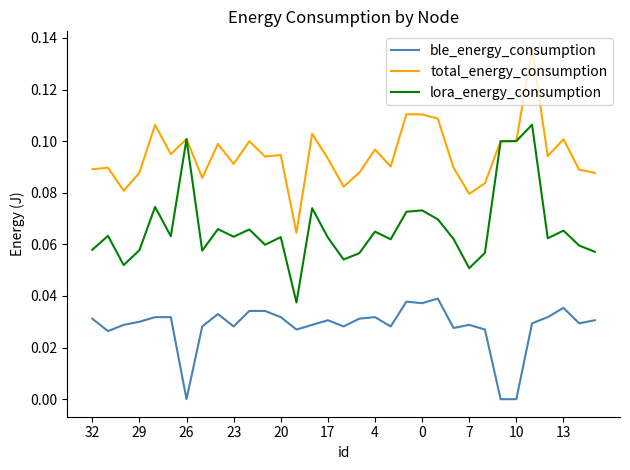

True or false: total_energy_consumption and ble_energy_consumption cross at least once.

False